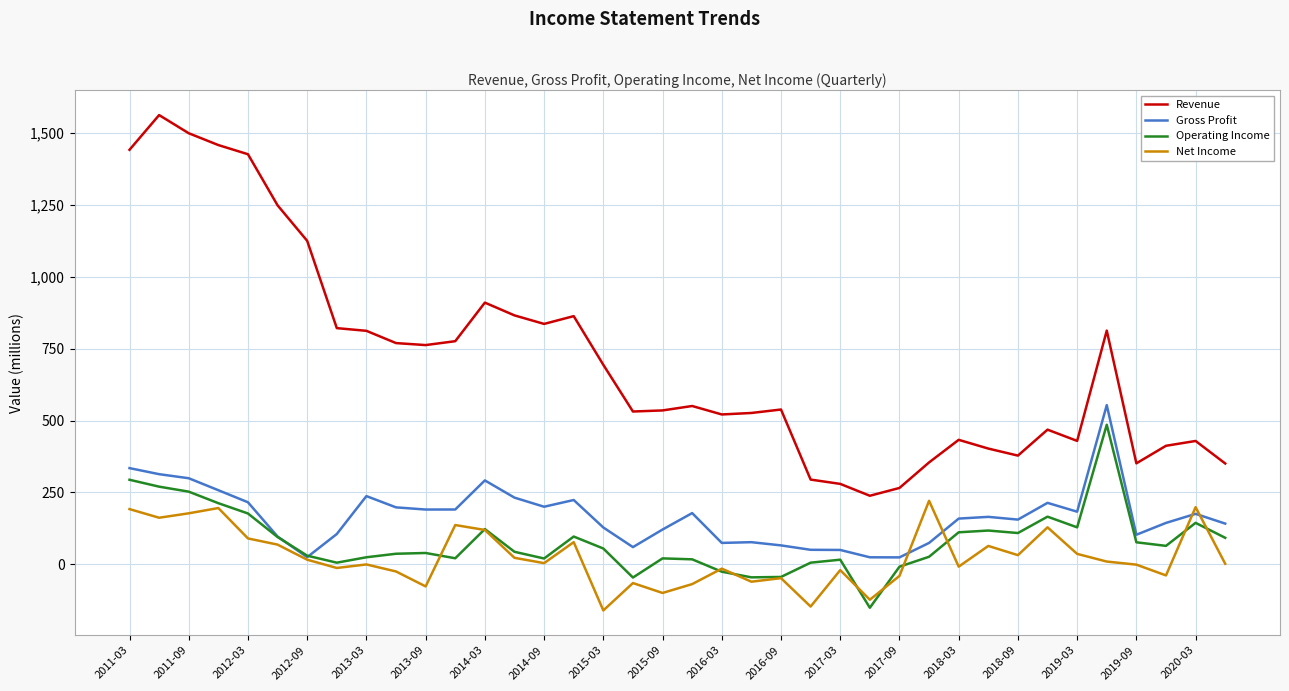

At how many categories does at least one series exceed 1178?

6